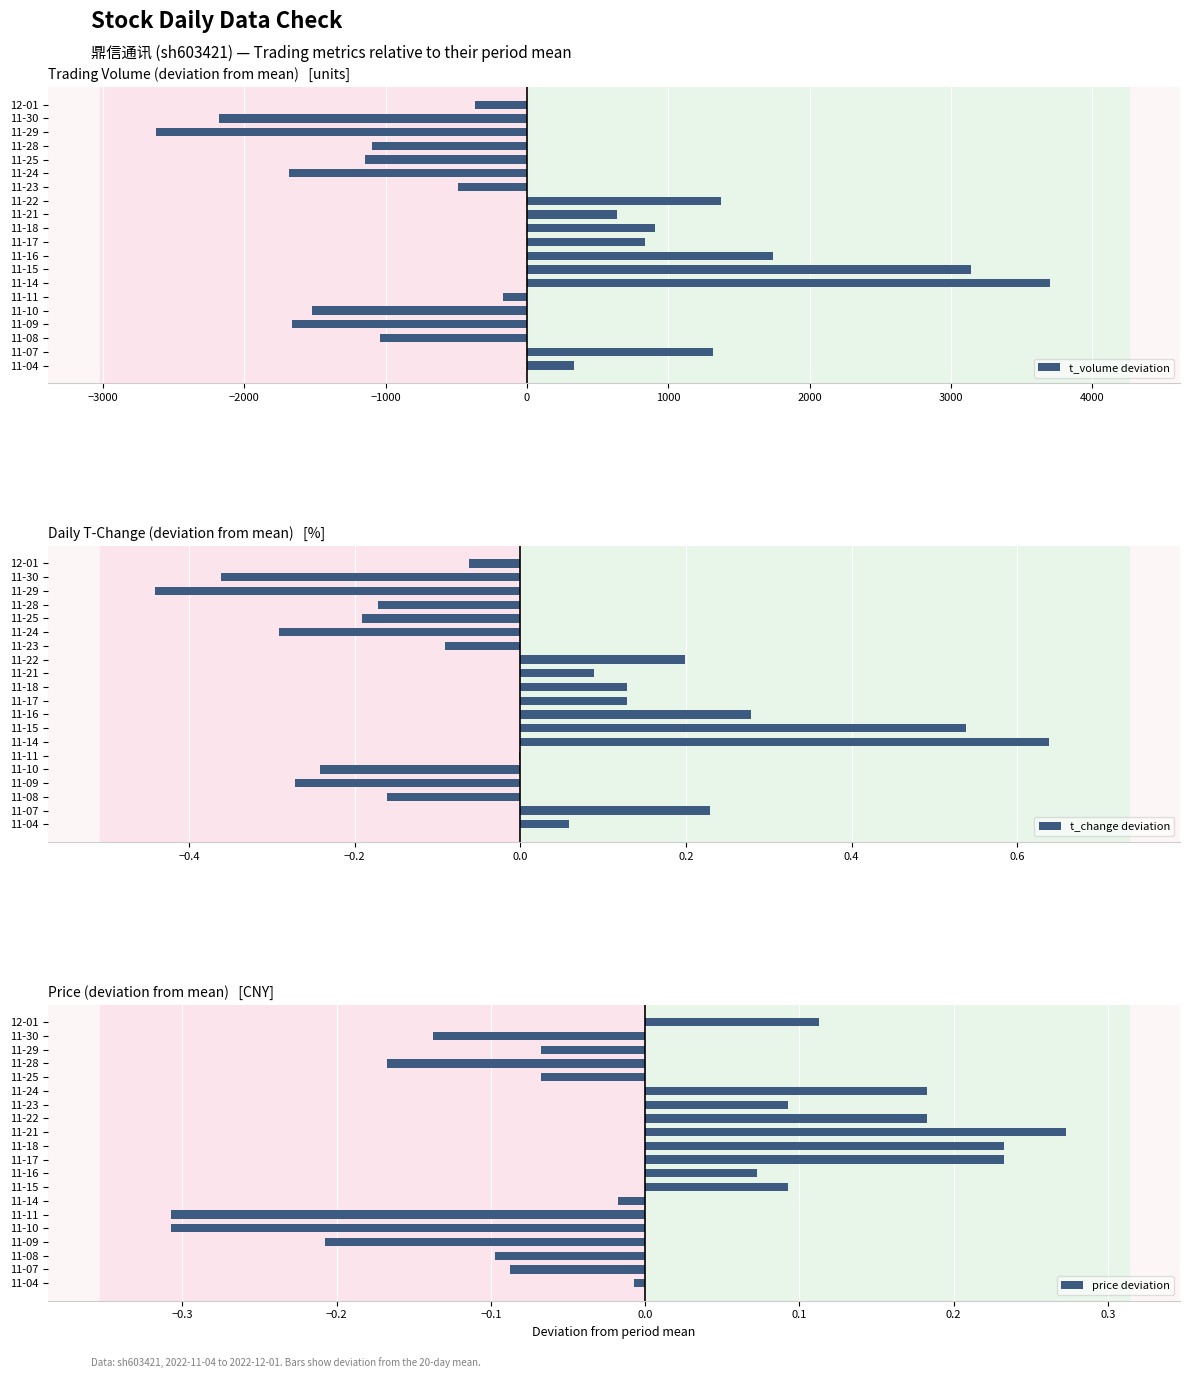

Is it true that t_change deviation equals -0.1 at 11-29?

False